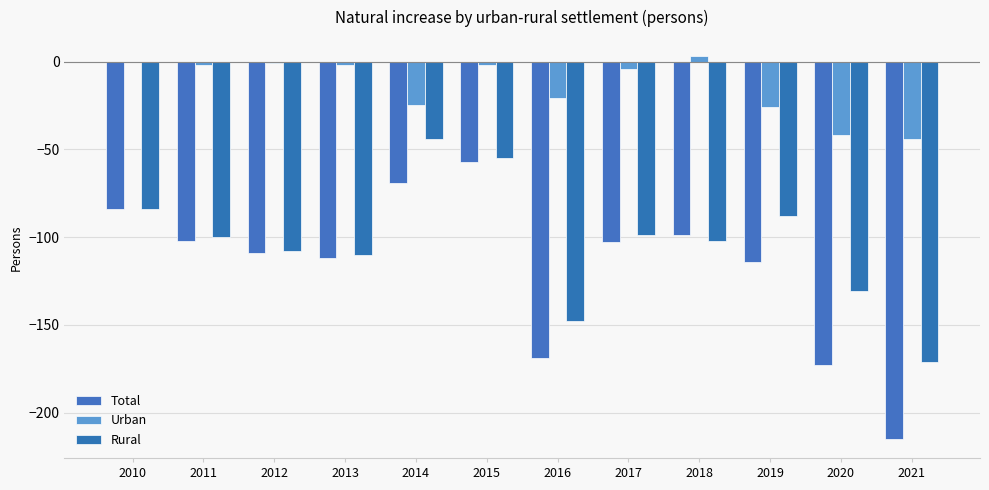

How many categories are shown in the chart?

12